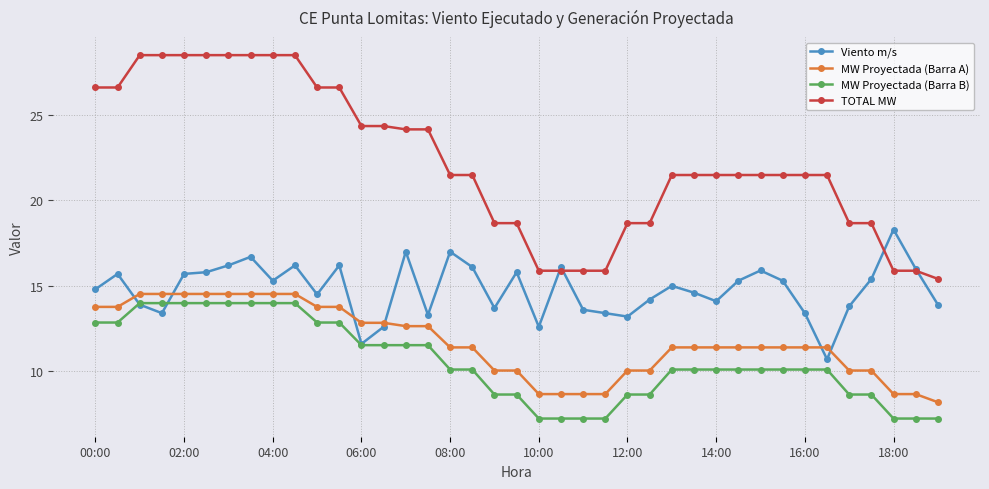

True or false: MW Proyectada (Barra B) and TOTAL MW cross at least once.

False